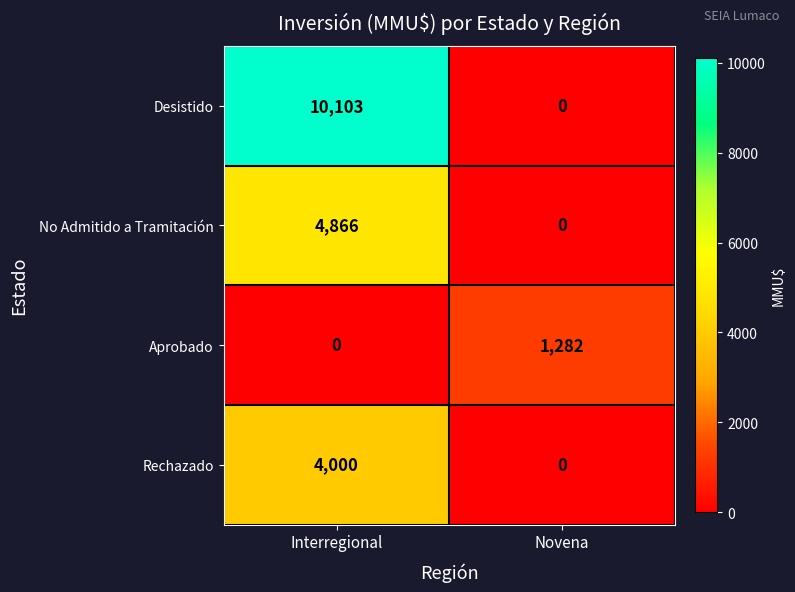

Reading left to right, list all the values displayed in this chart.

Desistido: 10103	0
No Admitido a Tramitación: 4866	0
Aprobado: 0	1282
Rechazado: 4000	0